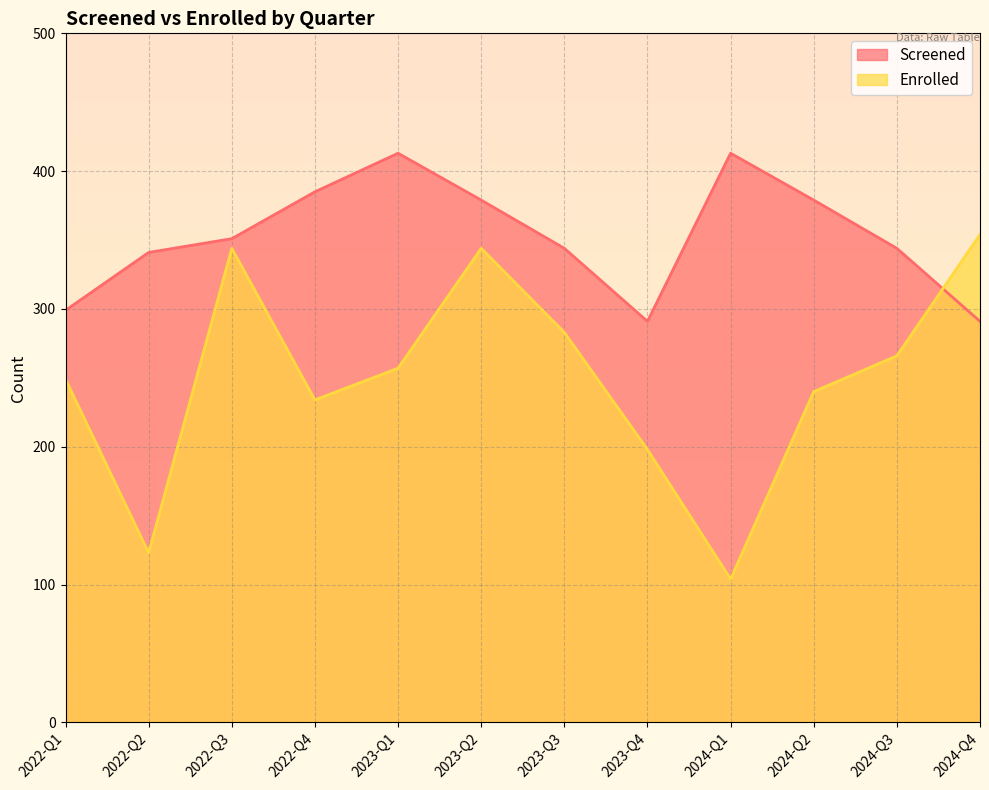

What value does the Screened series have at 2024-Q1?

413